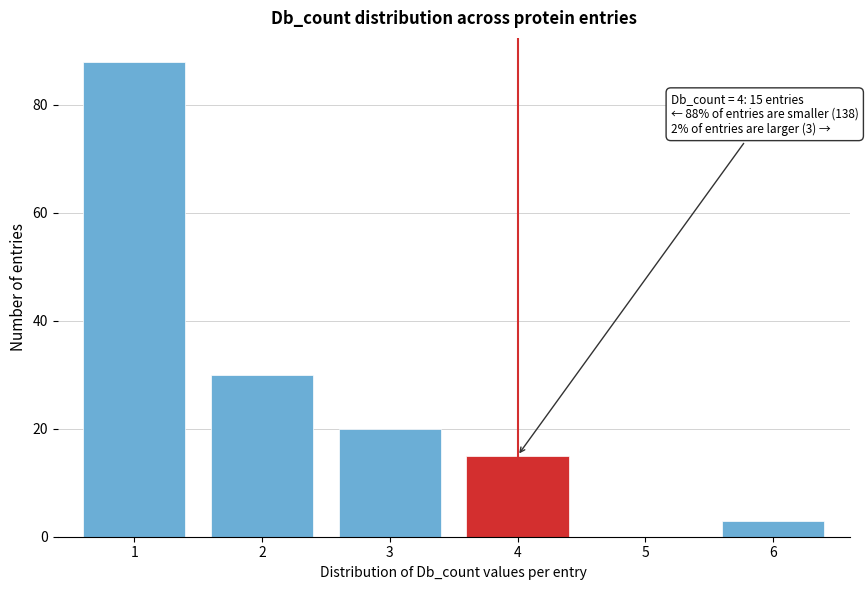

Reading right to left, transcribe all the data shown in this chart.

6=3	5=0	4=15	3=20	2=30	1=88